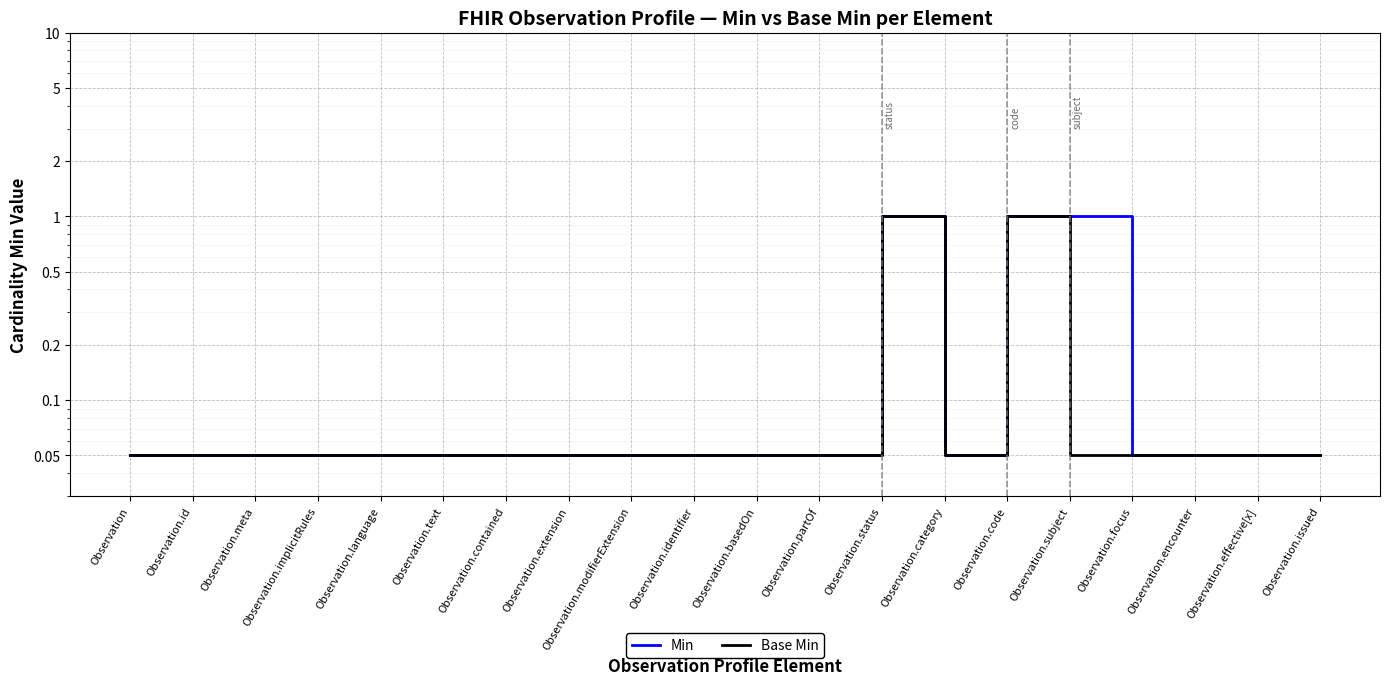

What are all the series names shown in the legend?

Min, Base Min